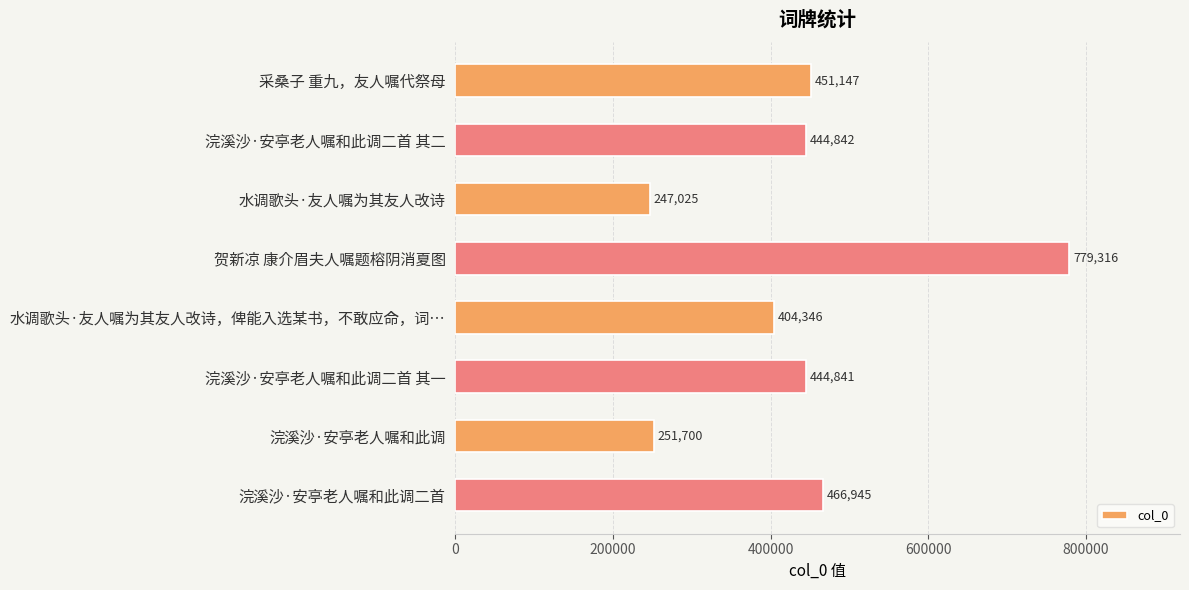

What is the label of the 5th bar from the top?

水调歌头·友人嘱为其友人改诗，俾能入选某书，不敢应命，词…